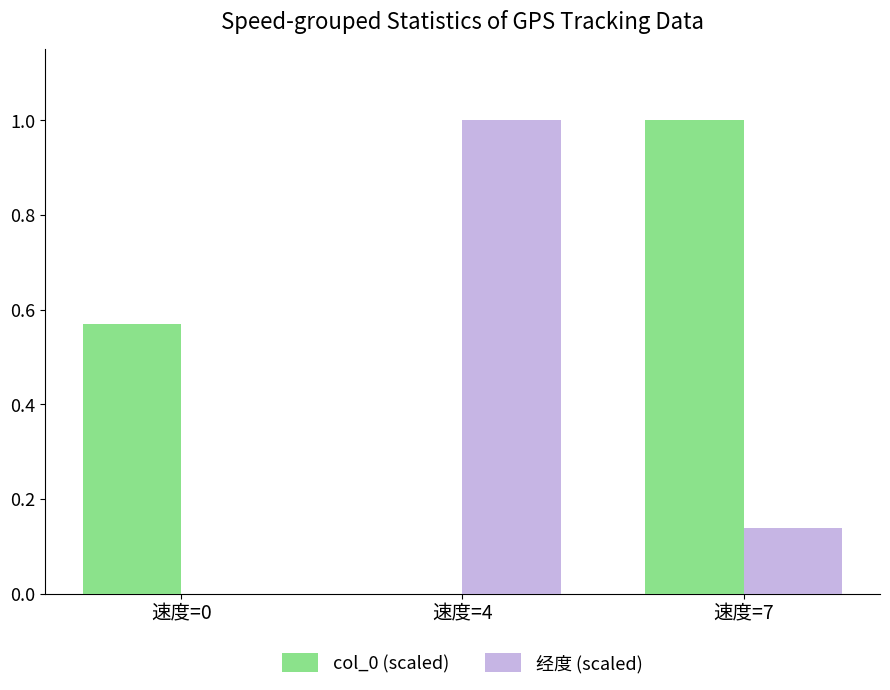

At which label is col_0 (scaled) closest to 0?

速度=4